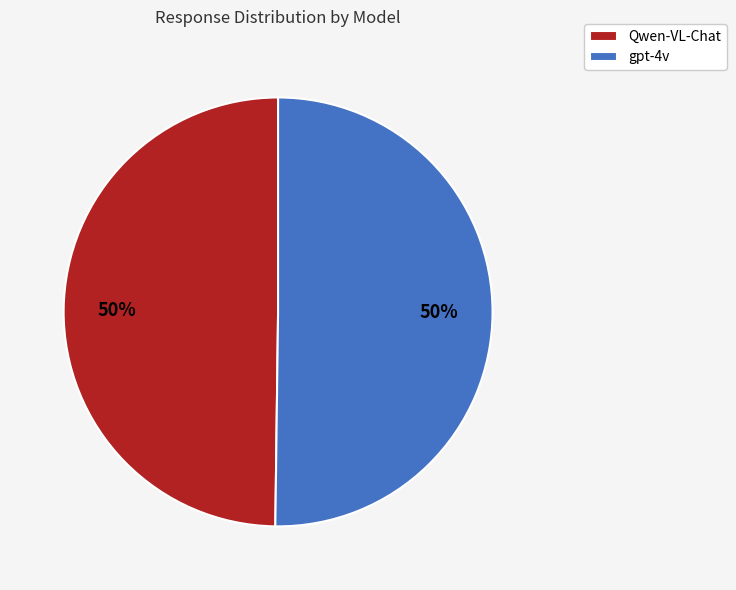

To the nearest percent, what portion does gpt-4v represent?

50%